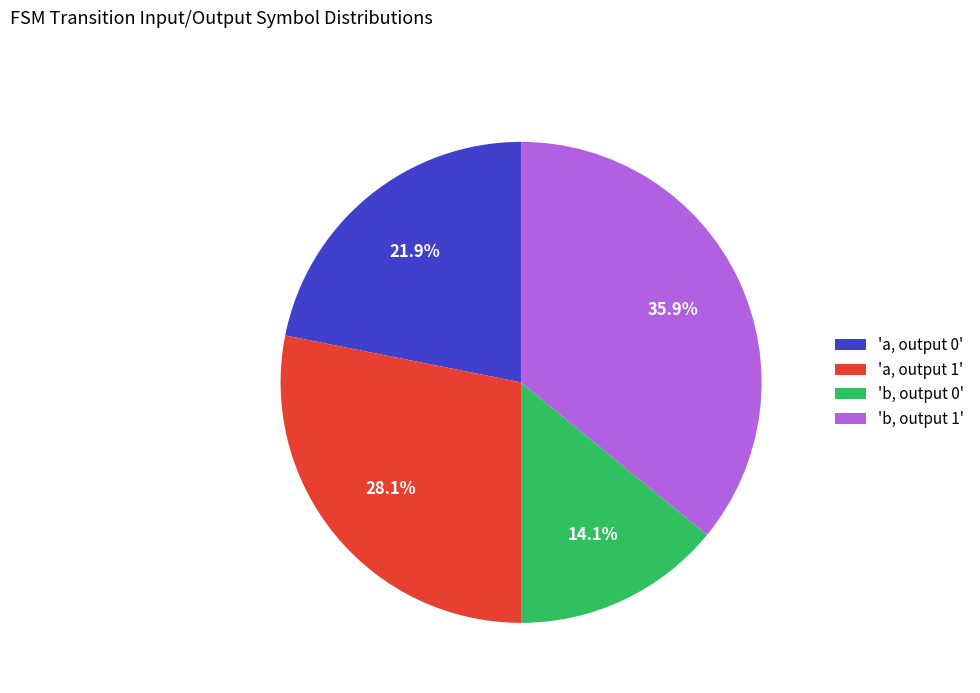

Does any single category account for the majority?

No